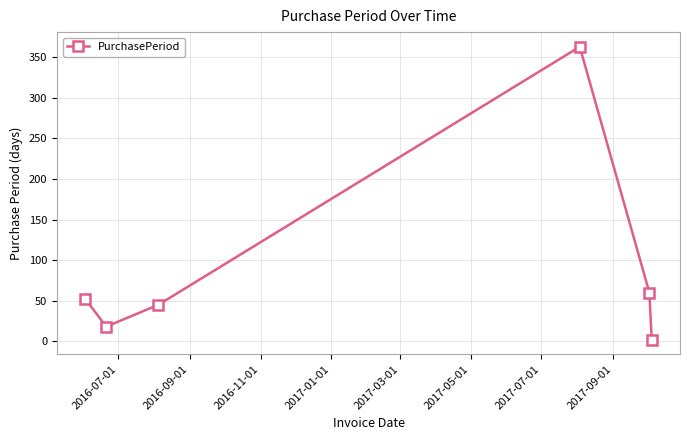

What is the maximum value shown in the chart?

363